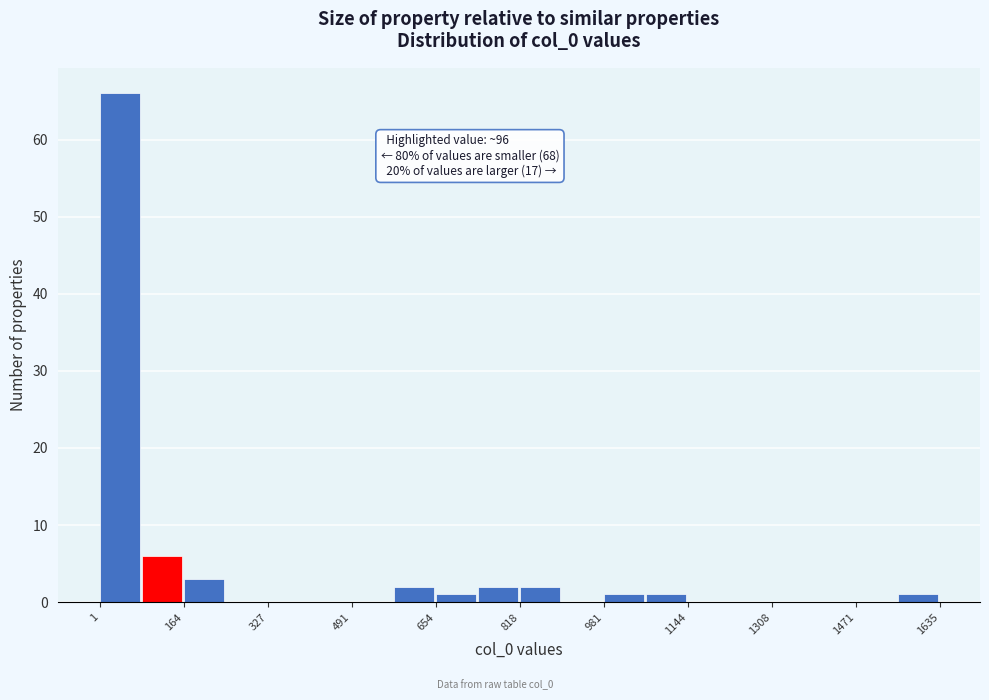

Over which range of the x-axis is the bar tallest?

0 to 80